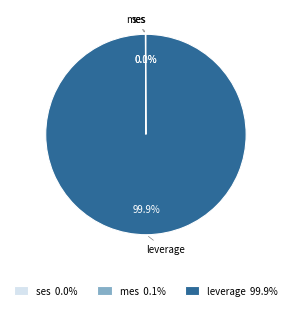

Does any single category account for the majority?

Yes